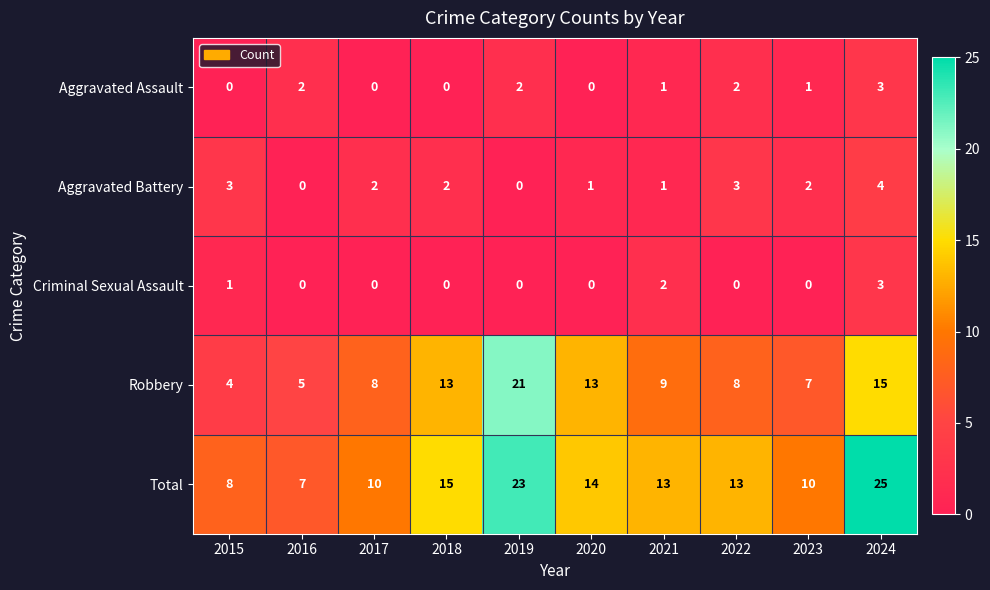

What is the total value across all series at 2023?

20